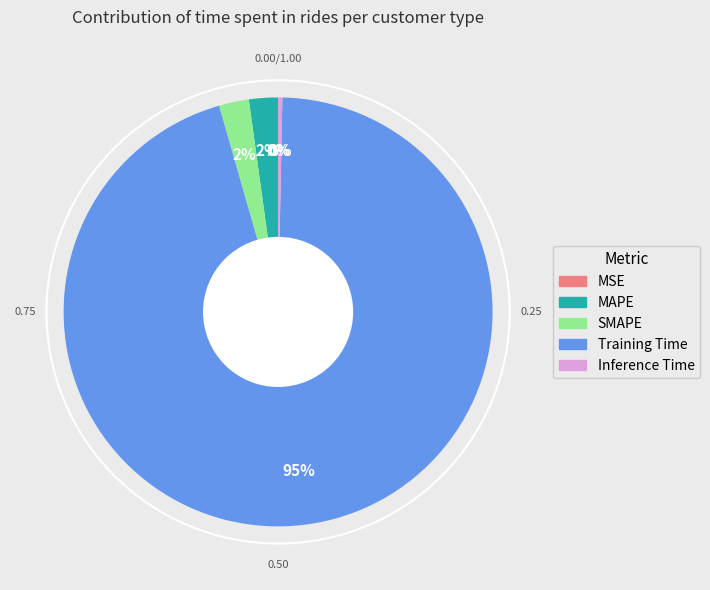

What is the largest slice in the pie chart?

Training Time